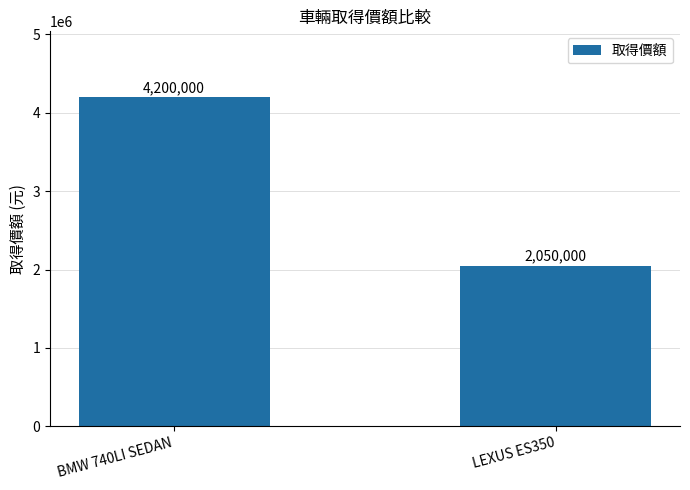

What is the difference between the values at LEXUS ES350 and BMW 740LI SEDAN?

2150000